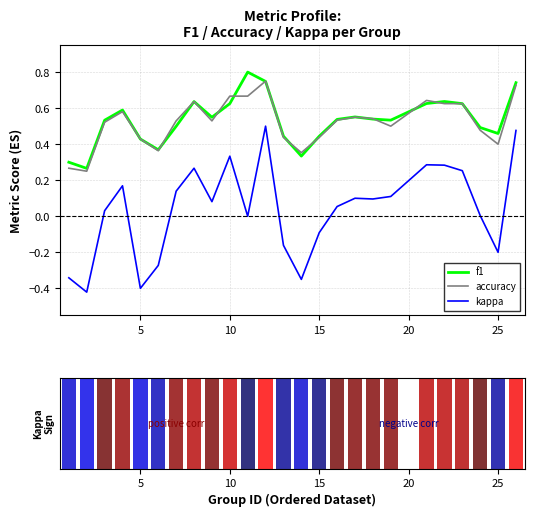

True or false: f1 and kappa intersect in this chart.

False